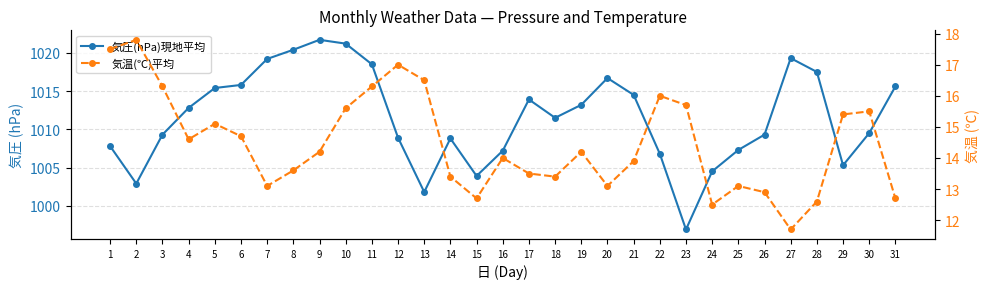

At which category is the sum across all series the highest?

10